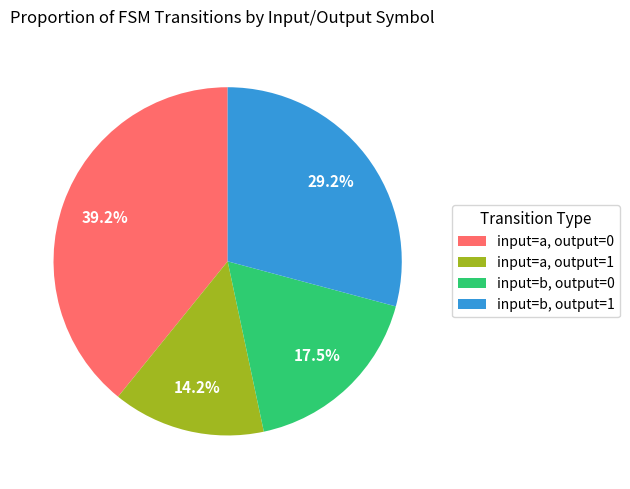

Which category has the smallest portion of the pie?

input=a, output=1